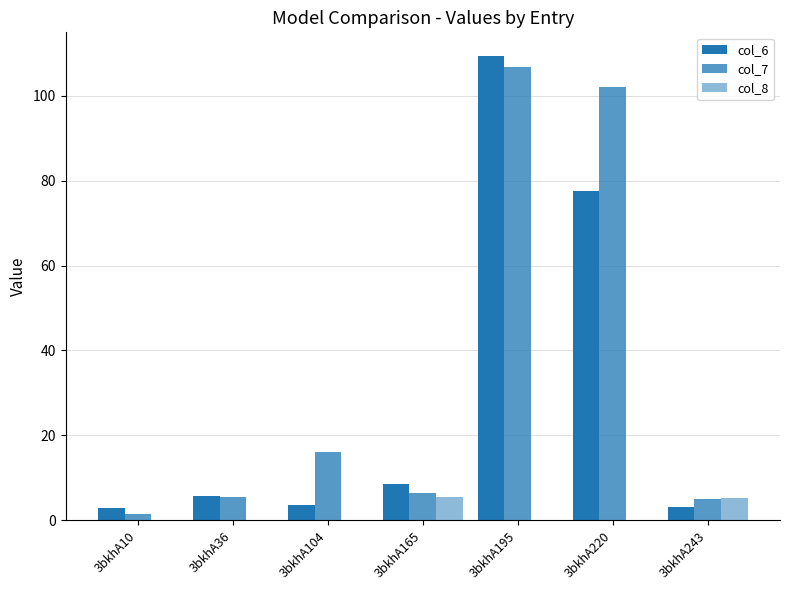

At which label is col_8 closest to 2?

3bkhA10